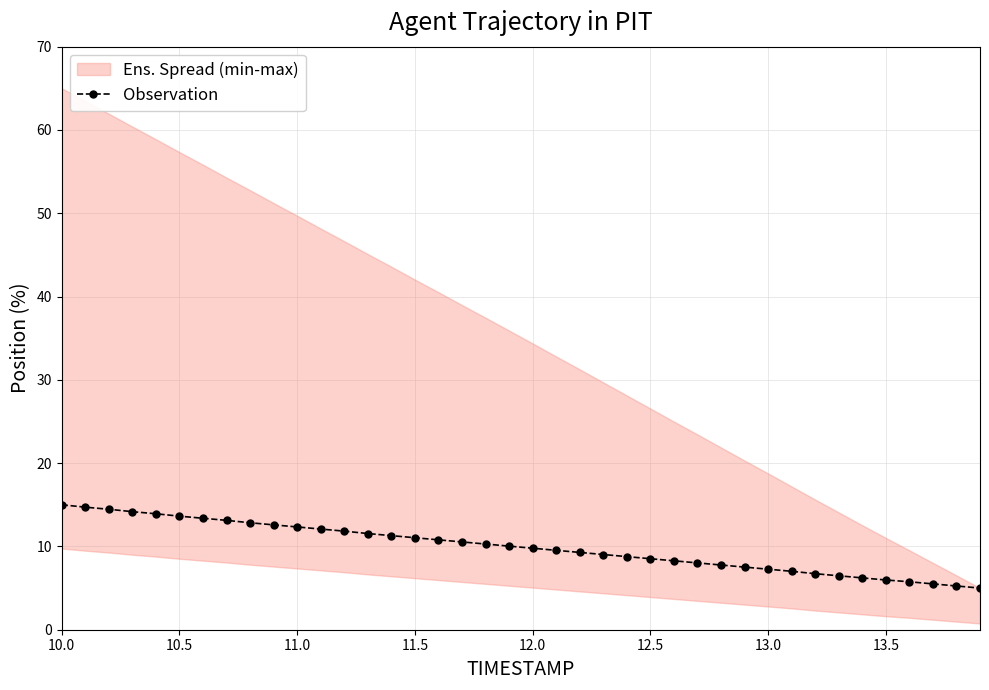

True or false: Observation has a value of 5.5 at 10.5.

False